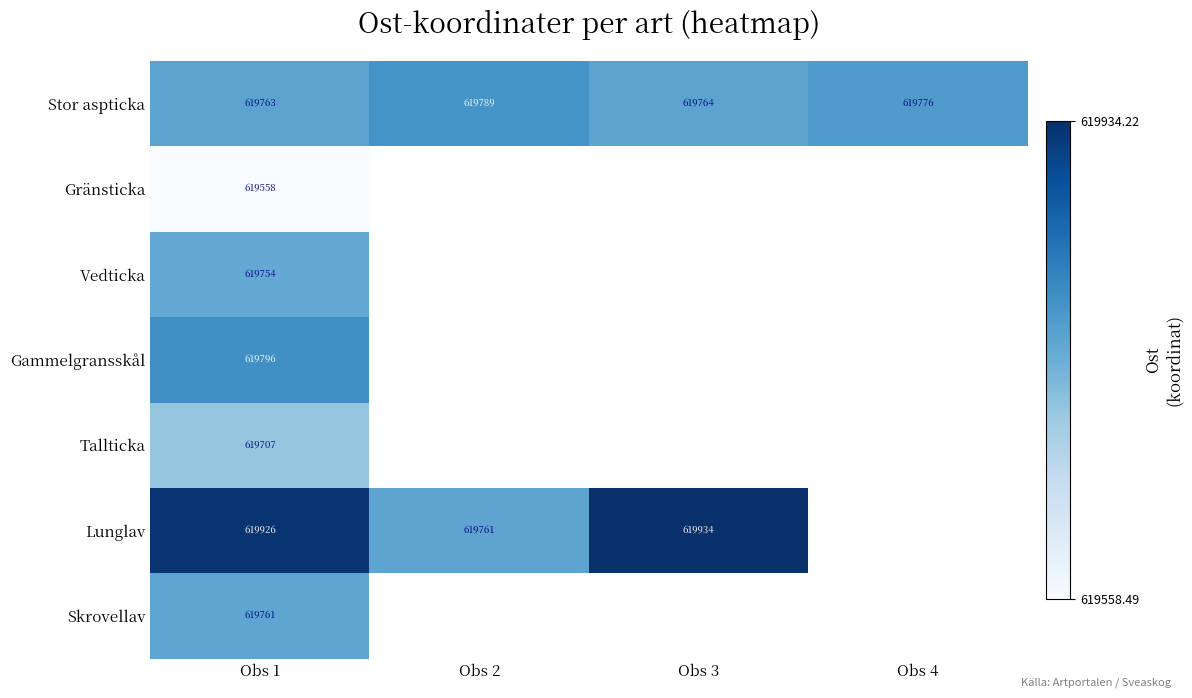

The value of Stor aspticka at Obs 4 is 282779.5. True or false?

False